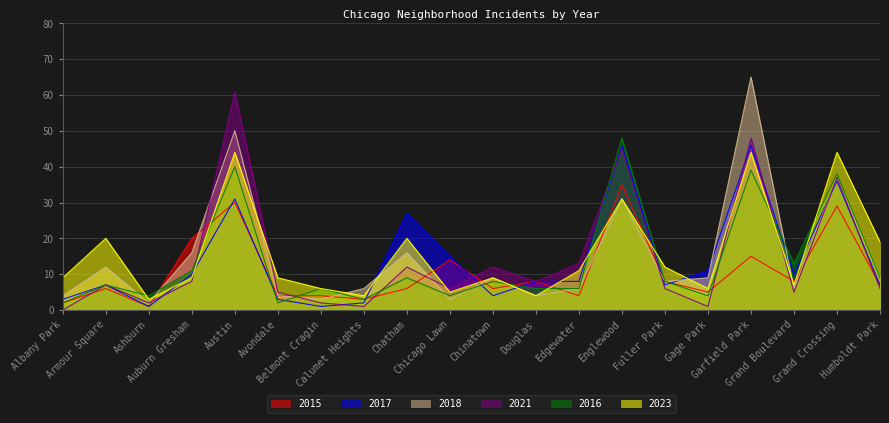

The value of 2018 at Humboldt Park is 13. True or false?

False